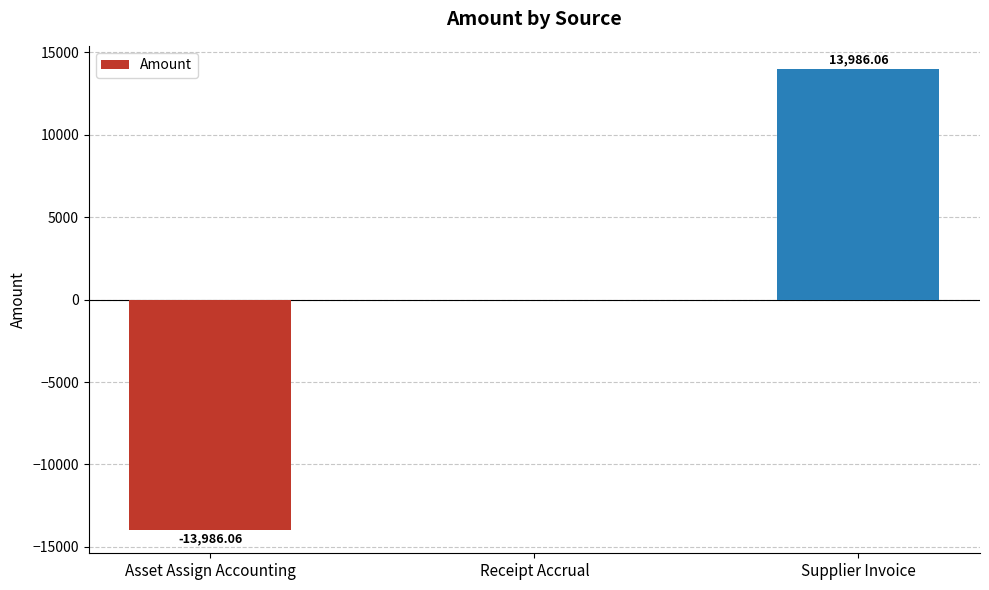

What is the change in value from Receipt Accrual to Supplier Invoice?

+13986.1